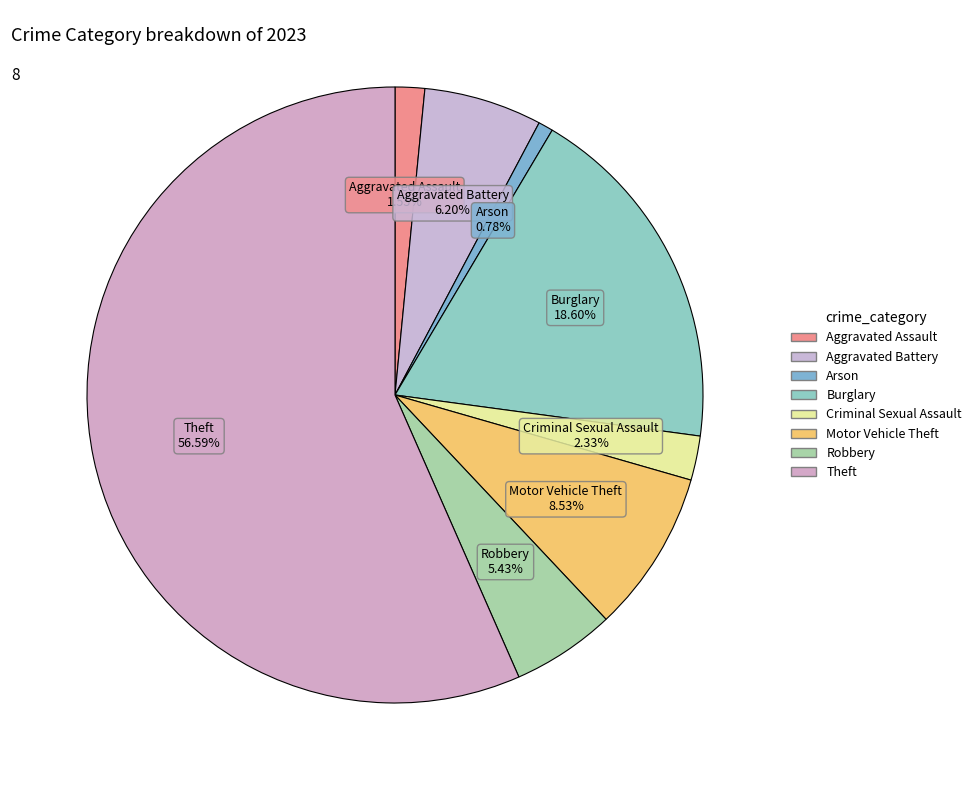

What percentage do Motor Vehicle Theft and Arson together represent?

9.3%